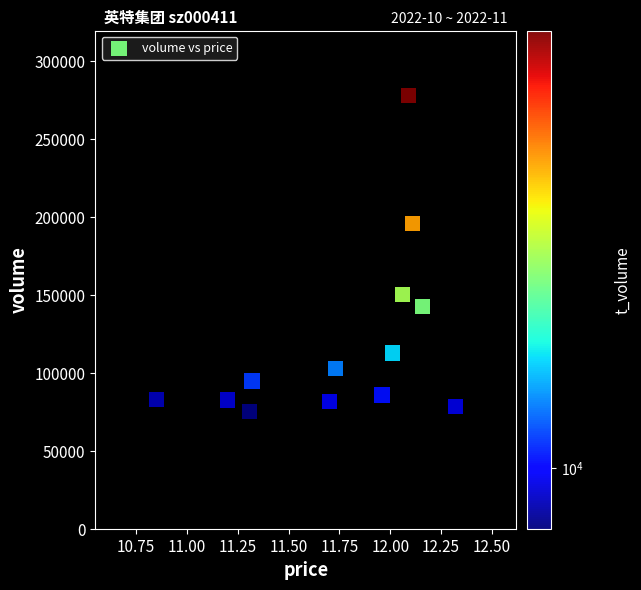

What is the range of Y values (max minus min)?

202590